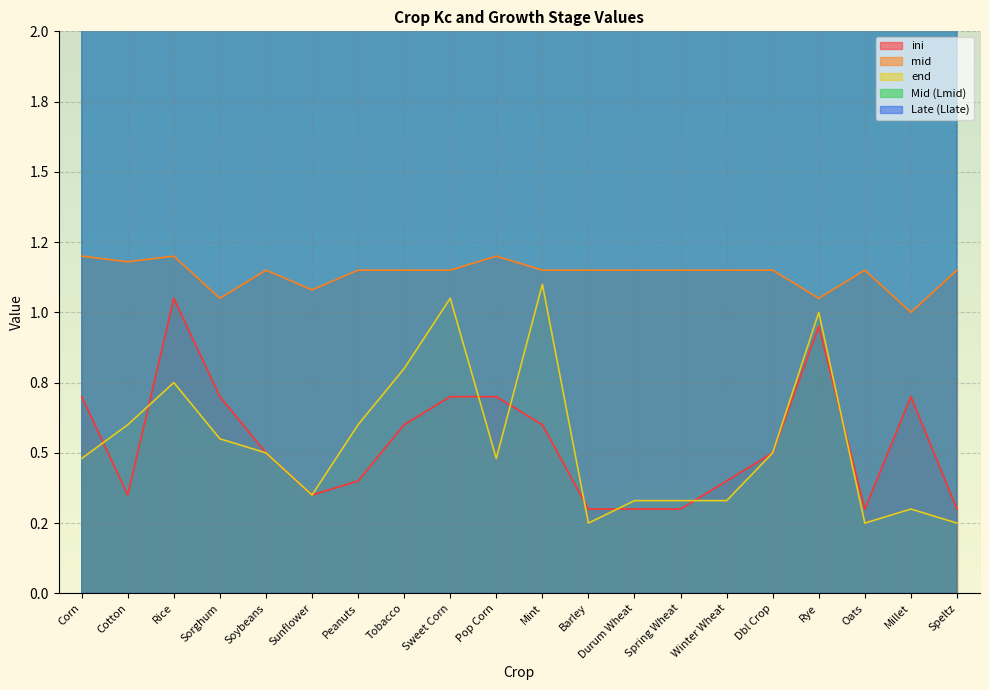

What are all the series names shown in the legend?

ini, mid, end, Mid (Lmid), Late (Llate)